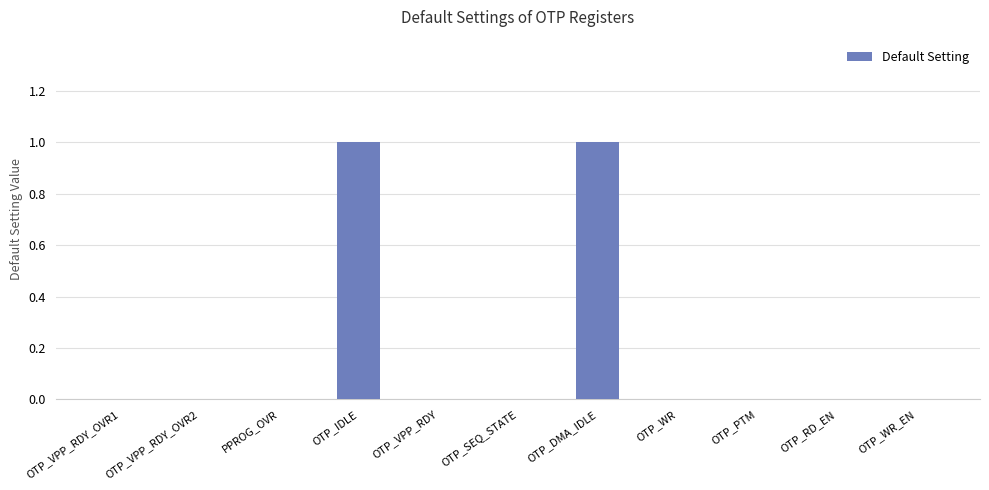

Are the bars grouped side by side (vs. stacked)?

No